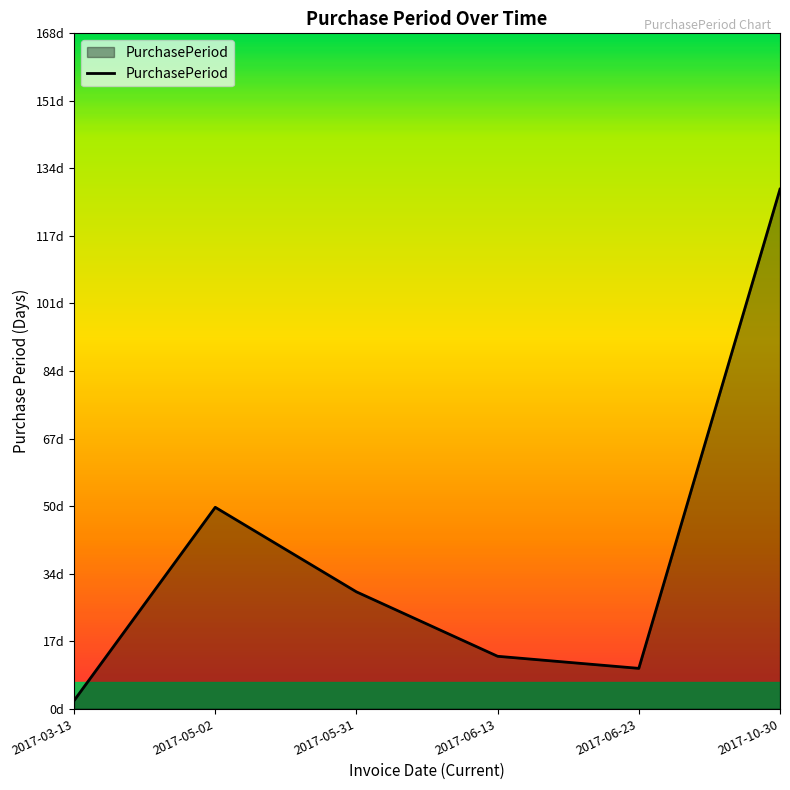

Where is the first local minimum?

2017-06-23